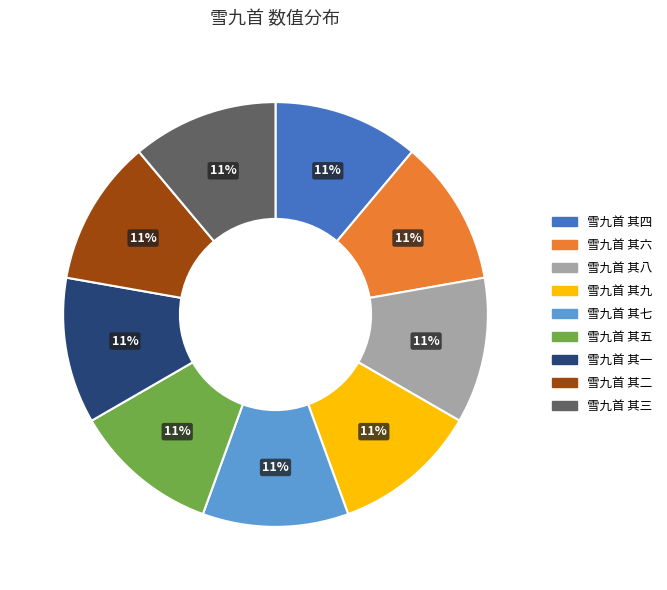

Do 雪九首 其三 and 雪九首 其二 together represent more than half of the pie?

No